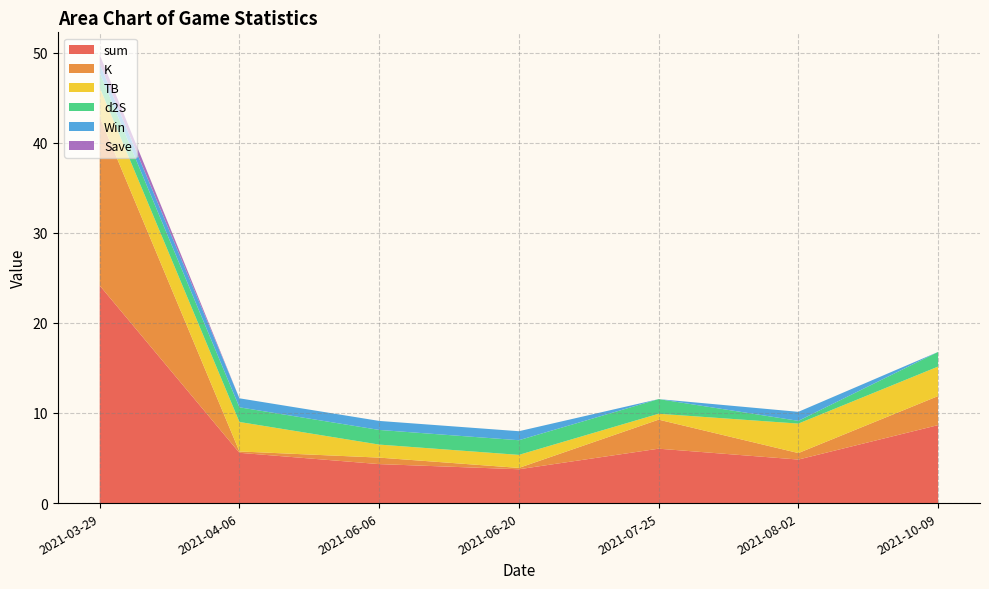

Is it true that sum equals 3.4 at 2021-07-25?

False